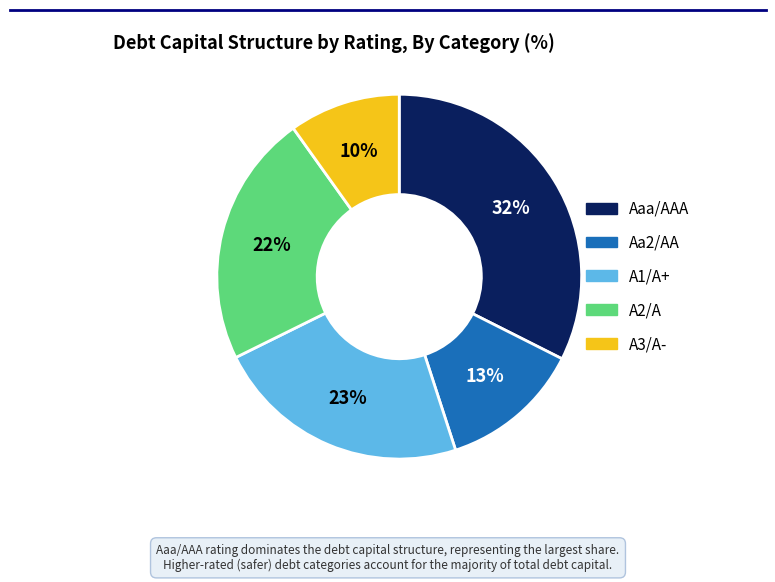

The A2/A slice represents 11% of the pie. True or false?

False